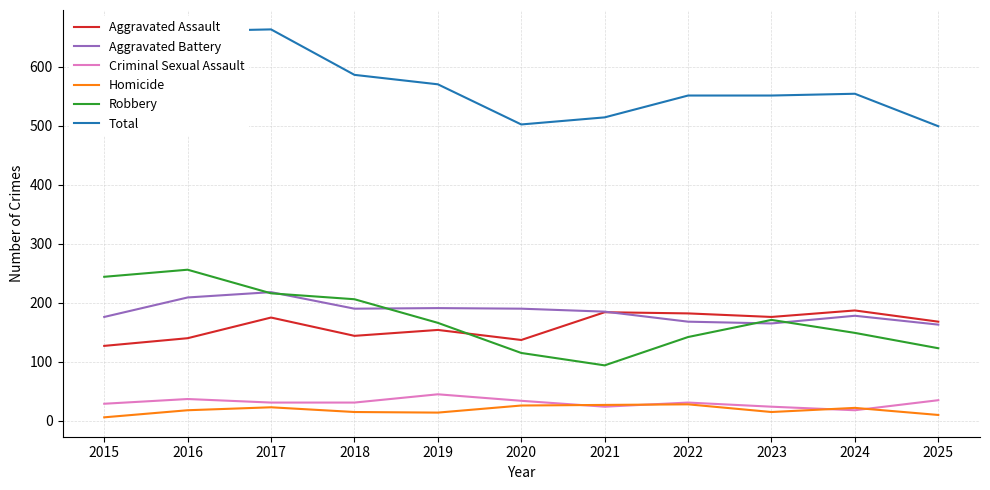

In Aggravated Battery, how many points are lower than both neighbors (excluding endpoints)?

2